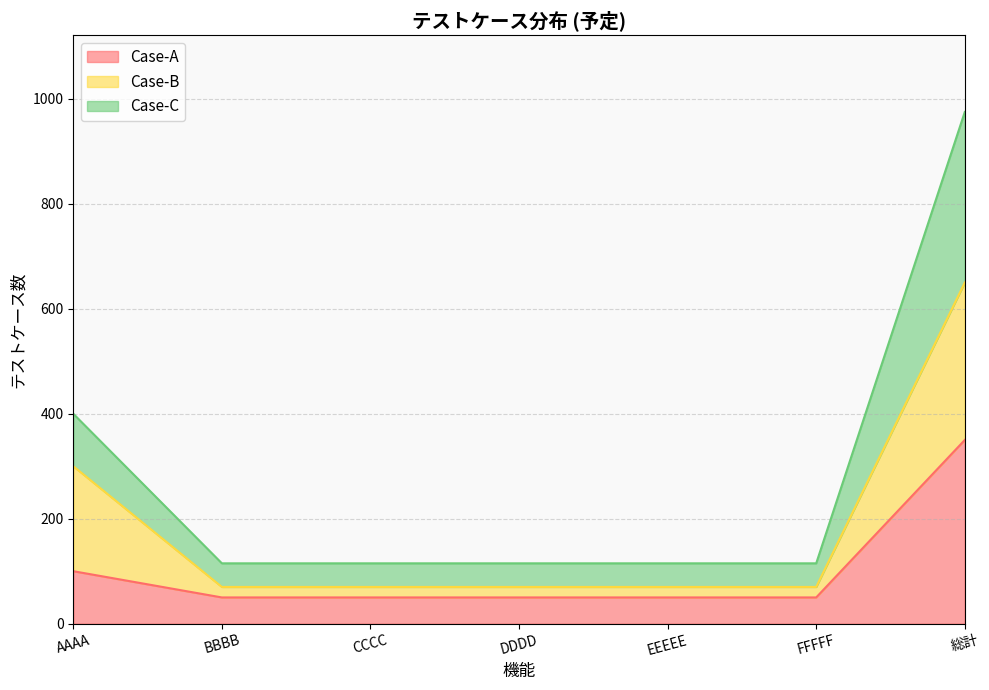

What are all the series names shown in the legend?

Case-A, Case-B, Case-C